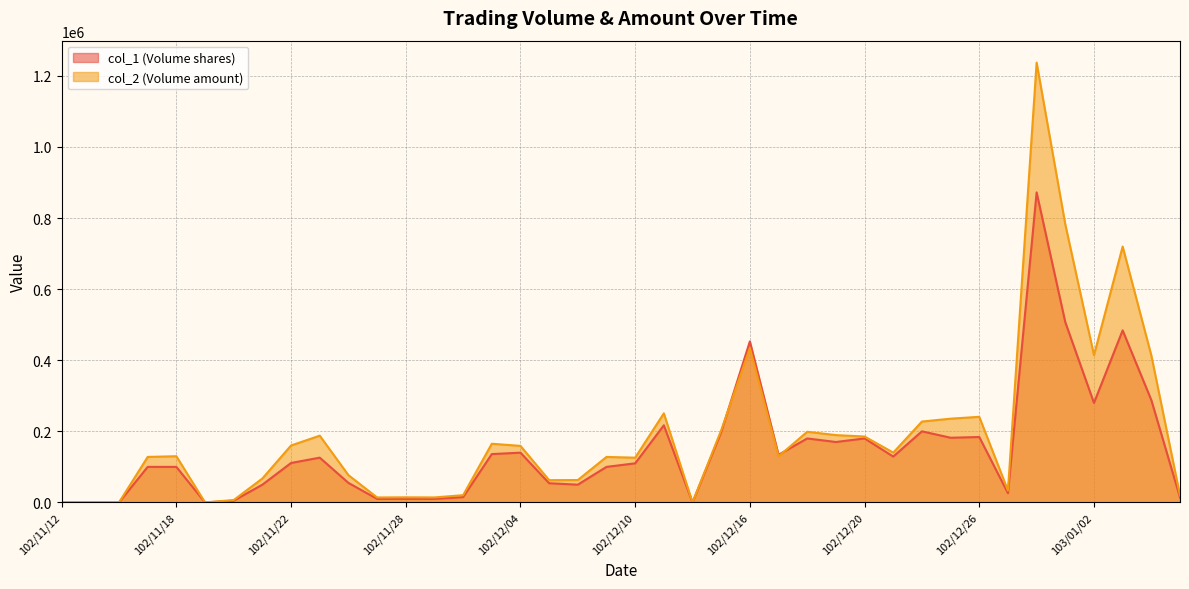

Between 102/11/22 and 102/12/05, which series saw the biggest shift?

col_2